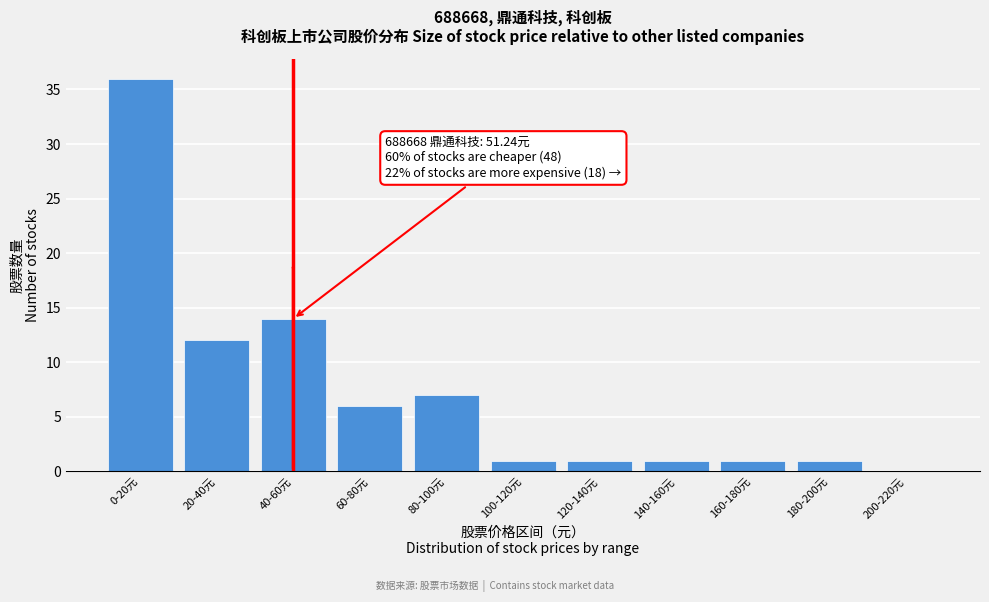

Reading right to left, transcribe all the data shown in this chart.

200-220元=0	180-200元=1	160-180元=1	140-160元=1	120-140元=1	100-120元=1	80-100元=7	60-80元=6	40-60元=14	20-40元=12	0-20元=36